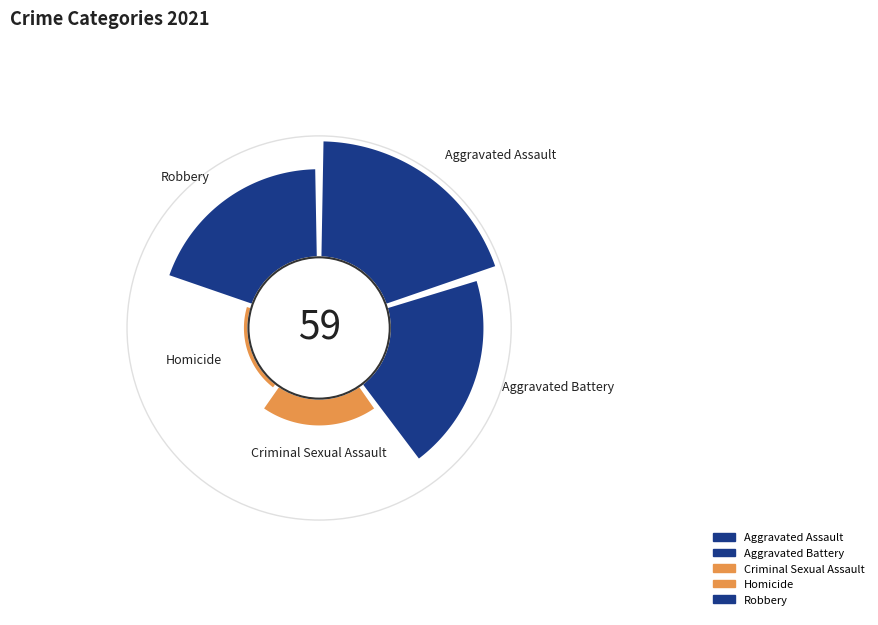

What is the smallest slice in the pie chart?

Homicide